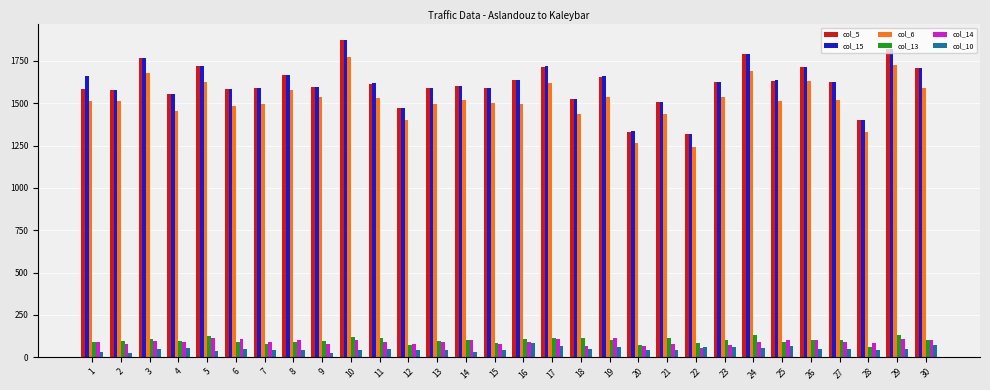

The value of col_15 at 13 is 1593. True or false?

True